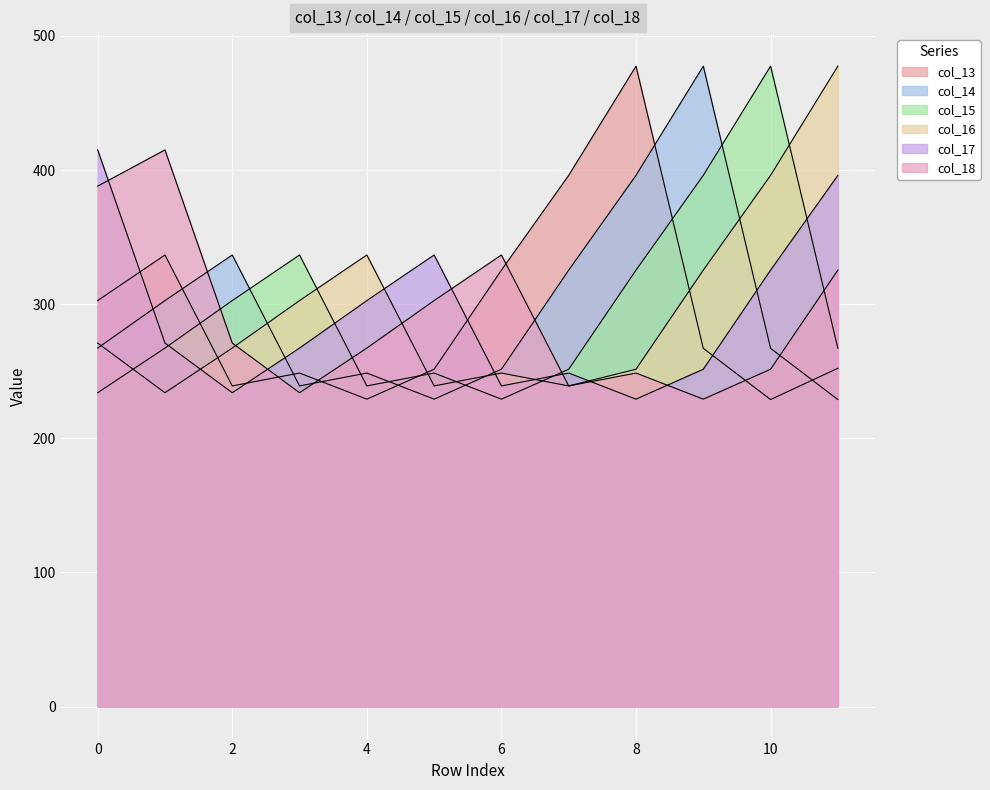

True or false: col_14 has more than 2 interior local peaks.

True